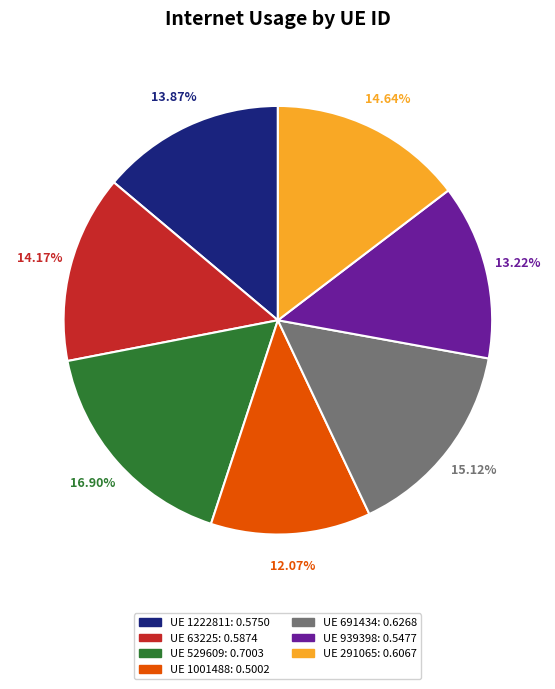

Is there any slice that represents more than half of the pie?

No